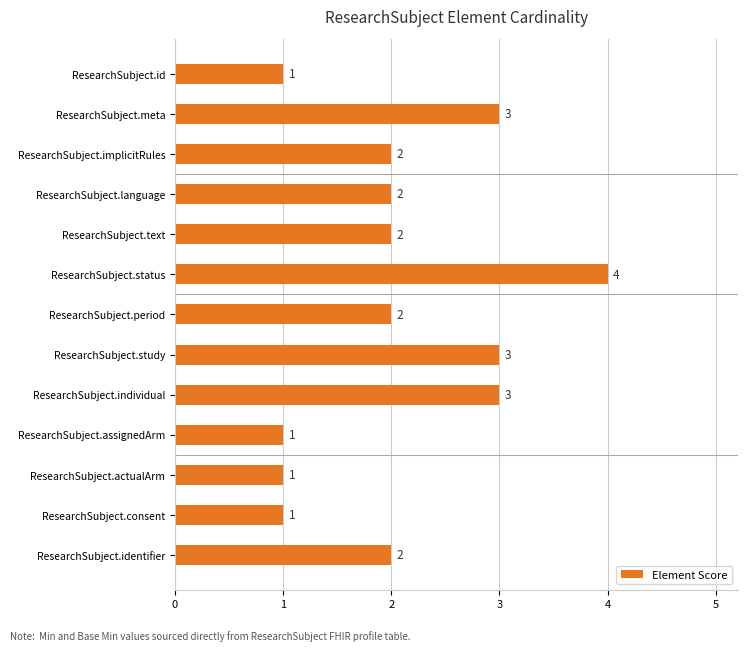

Are the bars horizontal?

Yes